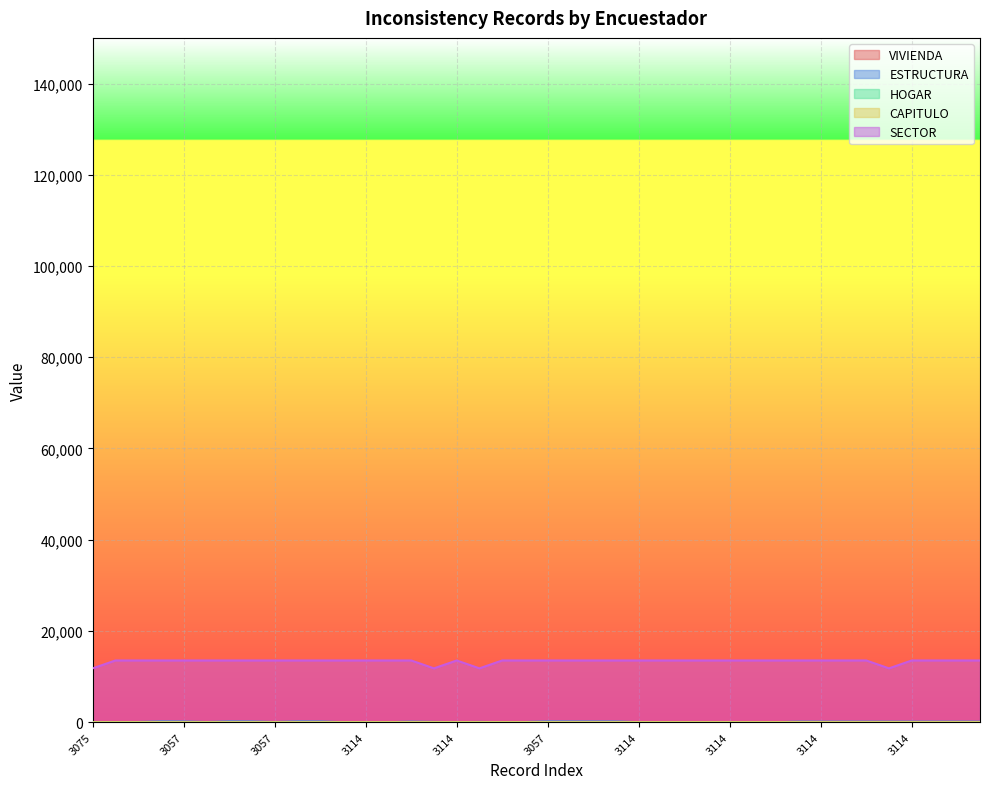

At which category is the sum across all series the highest?

3057